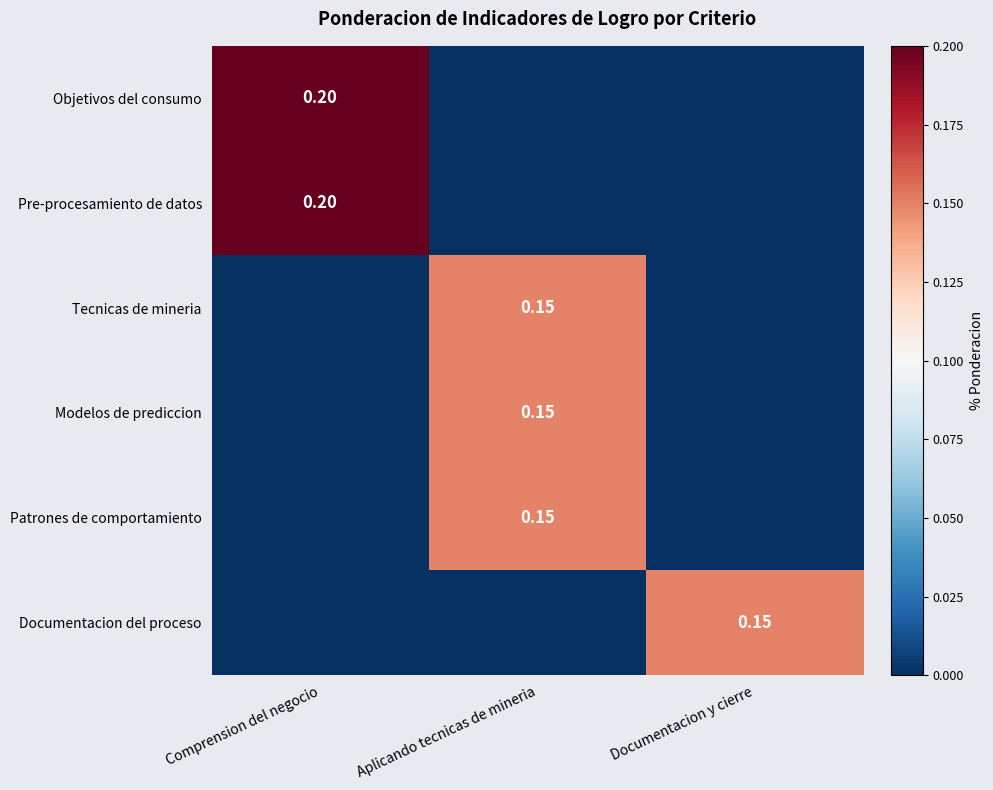

What is the total value across all series at Documentacion y cierre?

0.1